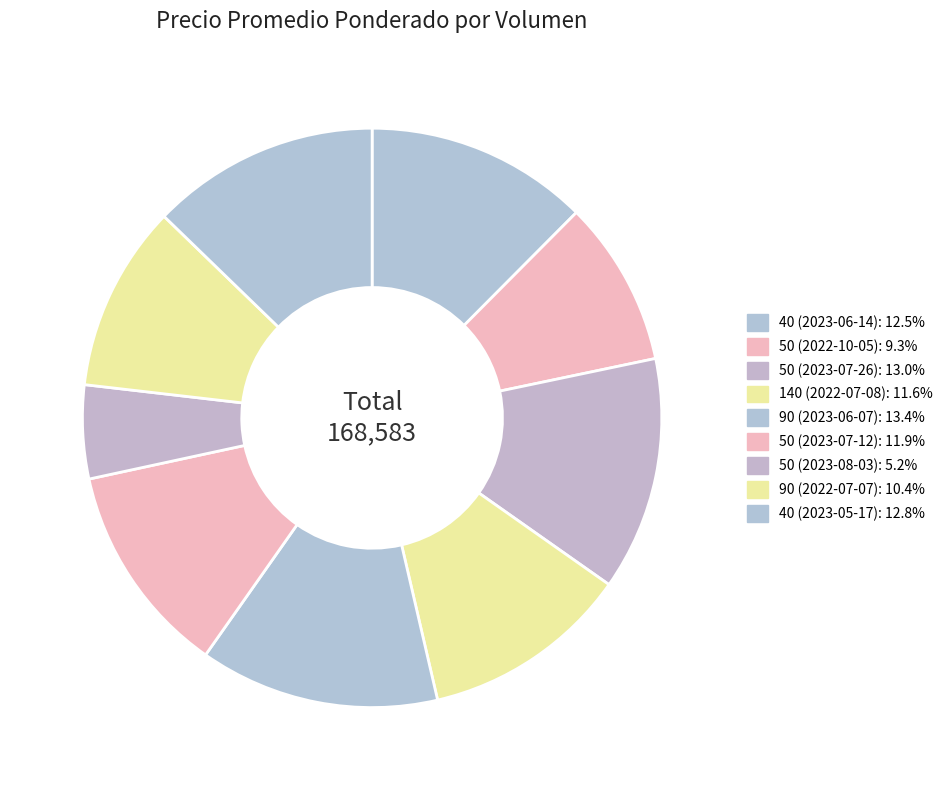

True or false: 40 (2023-06-14) accounts for 26% of the total.

False